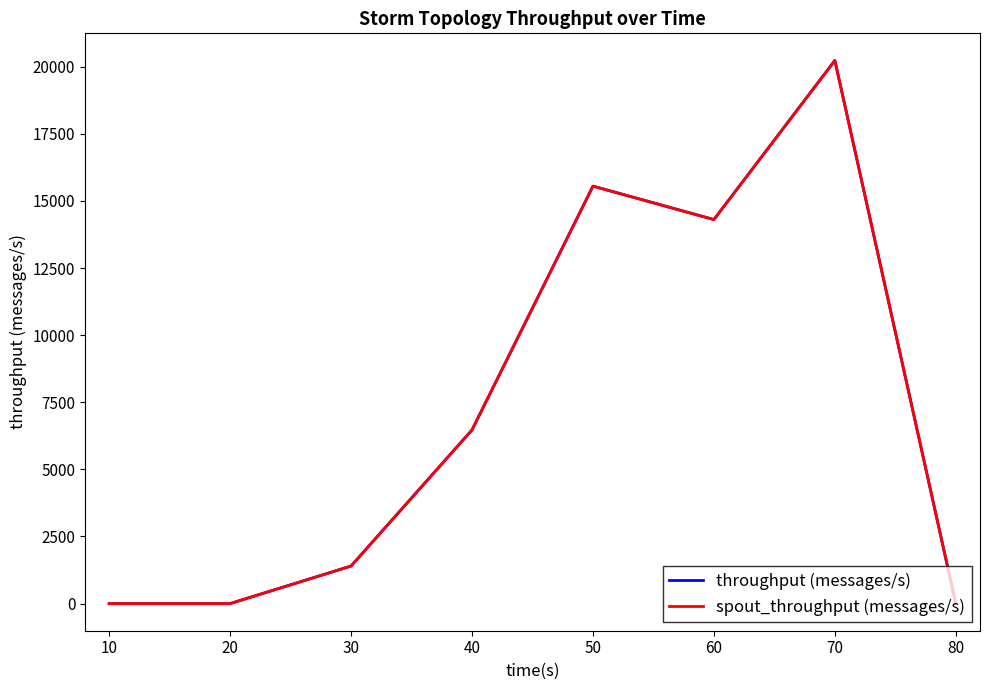

How many lines are shown in the chart?

2